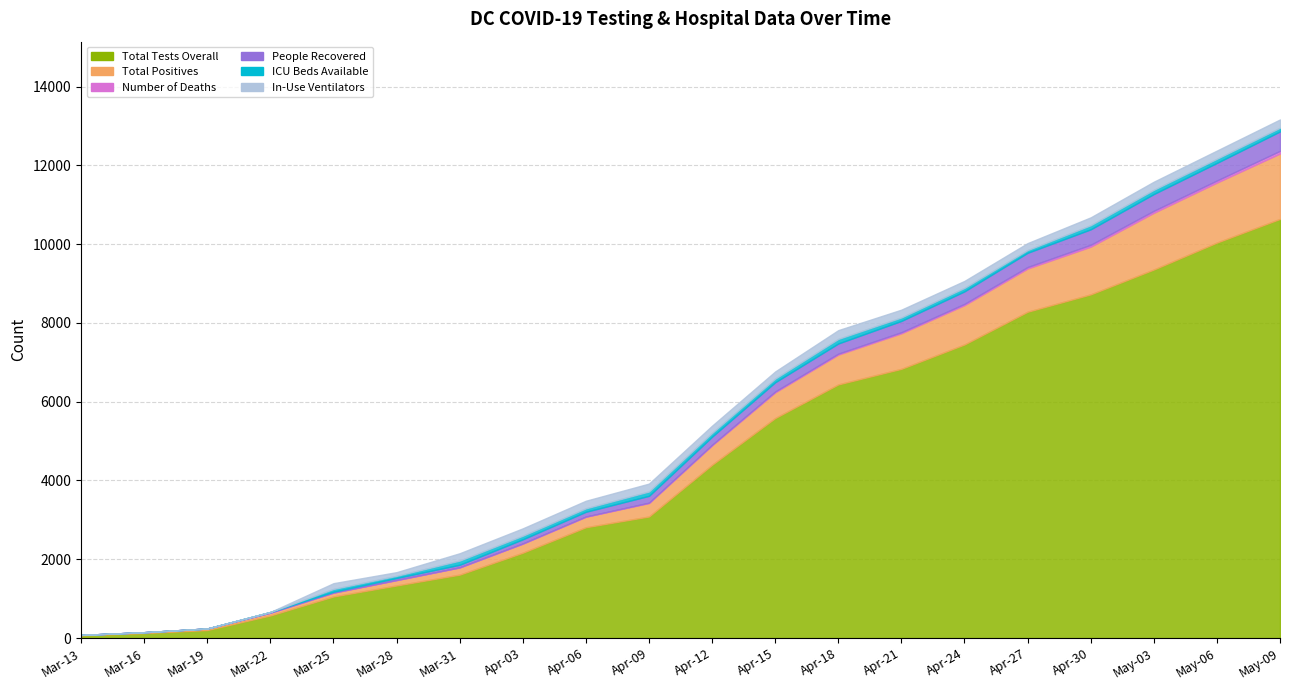

What is the value of the Number of Deaths point at the 5th from the left?

81